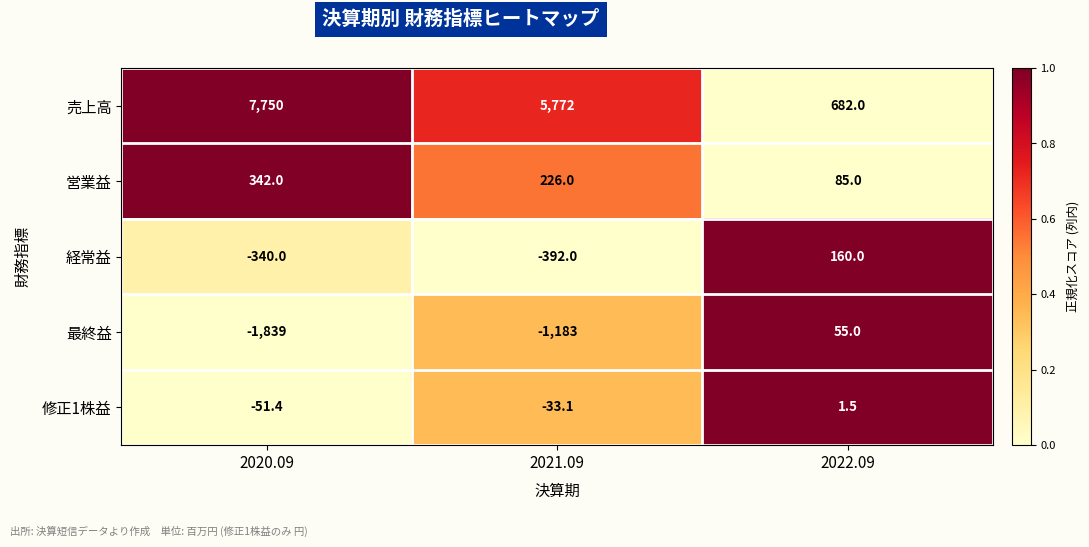

What is the difference between the 最終益 values at 2022.09 and 2021.09?

1238.0